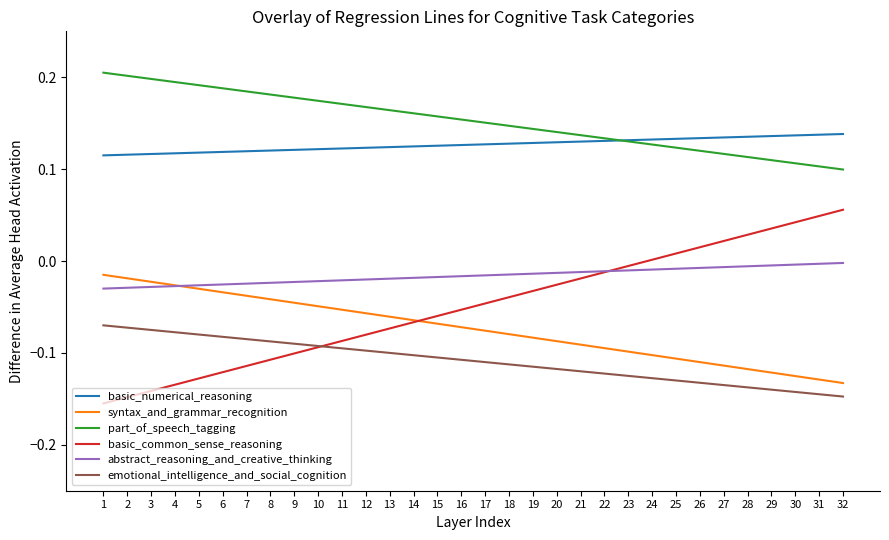

True or false: basic_common_sense_reasoning has a value of -0.0 at 23.

True